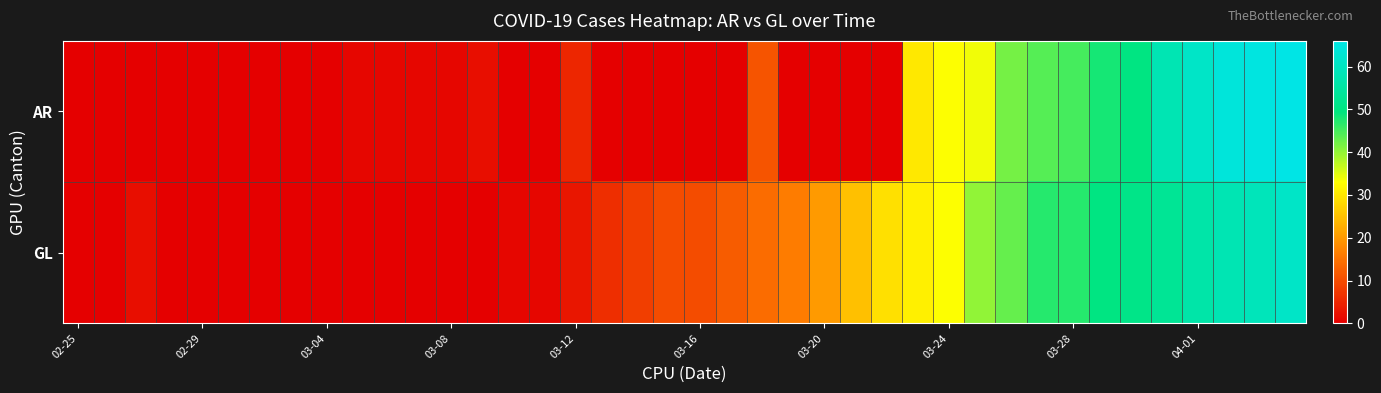

Reading left to right, transcribe all the data shown in this chart.

AR: 0	0	0	0	0	0	0	0	0	1	1	1	1	2	0	0	5	0	0	0	0	0	11	0	0	0	0	30	33	34	42	44	45	48	50	58	61	64	65	66
GL: 0	0	2	0	0	0	0	0	0	0	0	0	0	0	1	1	3	6	8	10	10	12	14	16	20	25	29	31	33	40	43	47	47	50	51	53	56	58	59	61